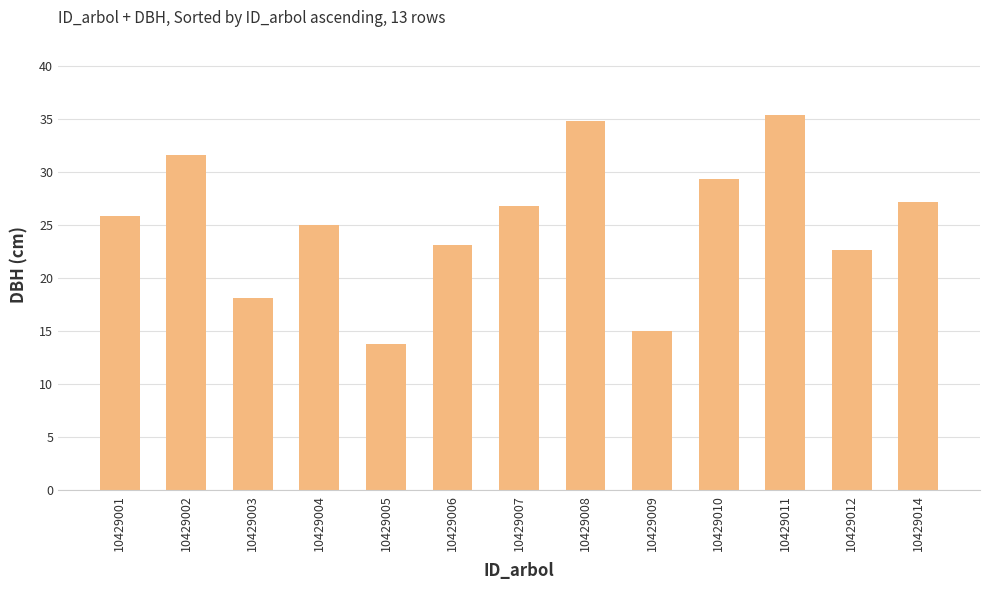

Count the number of data series in this chart.

1